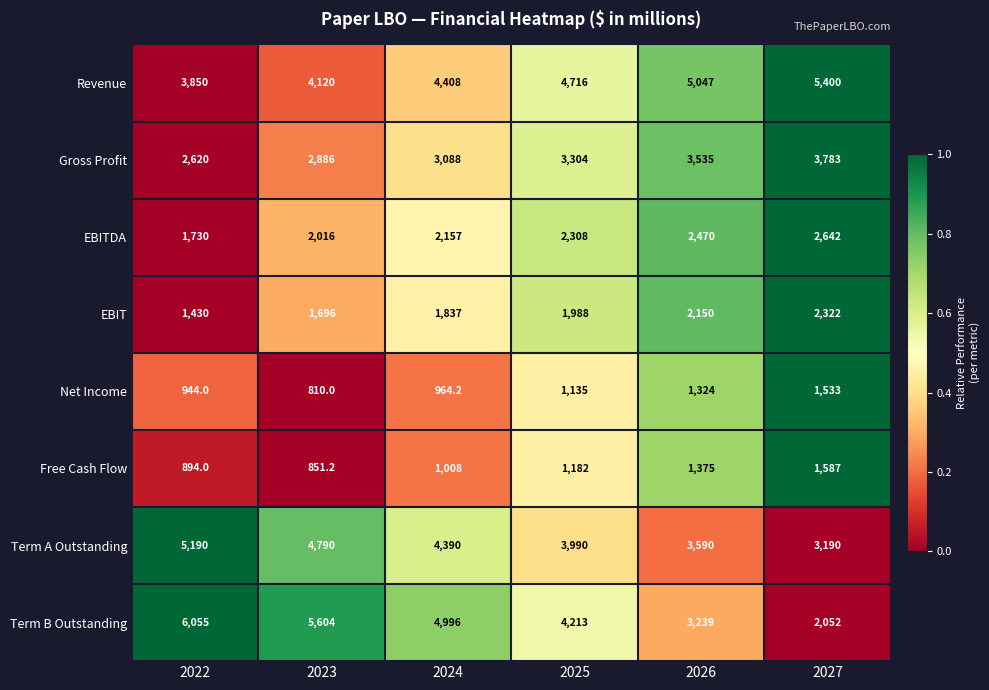

The Term B Outstanding series shows 6981.0 at 2025. True or false?

False